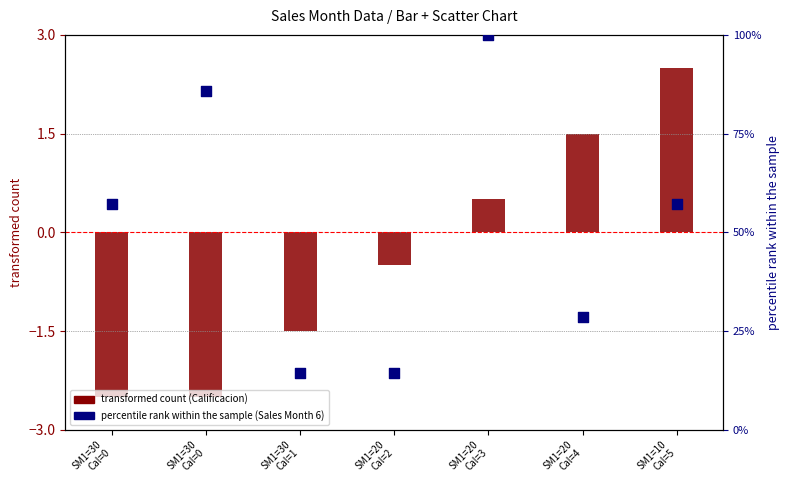

Which series has the widest spread of Y values?

percentile rank within the sample (Sales Month 6)